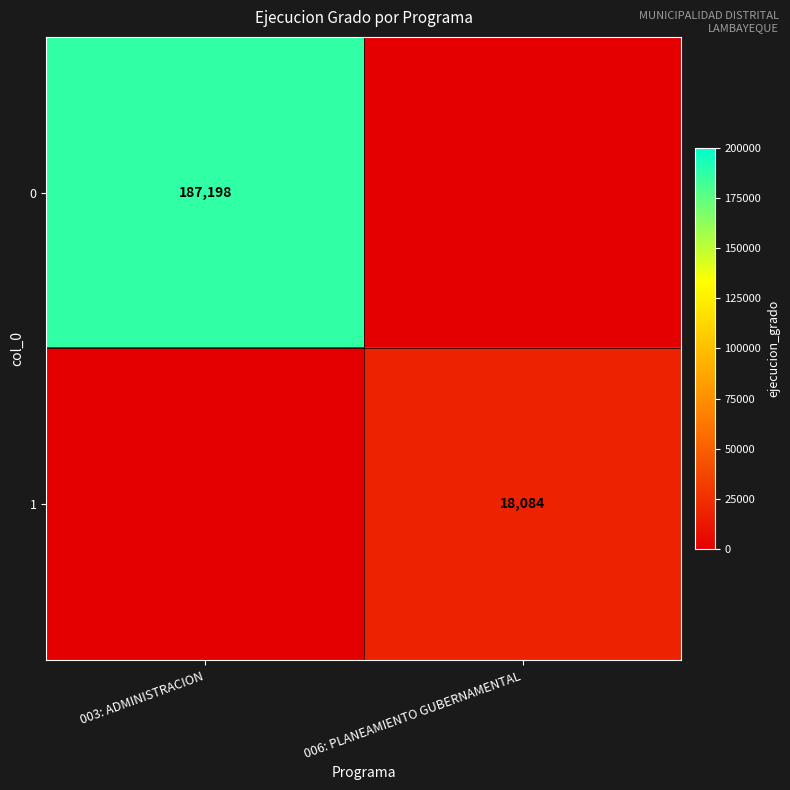

True or false: 1 has a value of 18084 at 006: PLANEAMIENTO GUBERNAMENTAL.

True